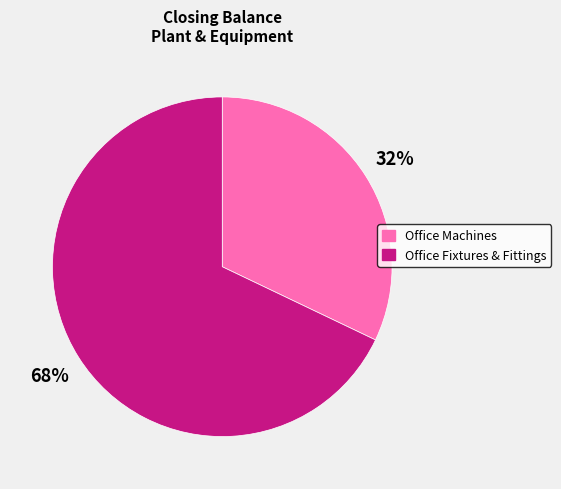

Does Office Machines represent more than half of the total?

No